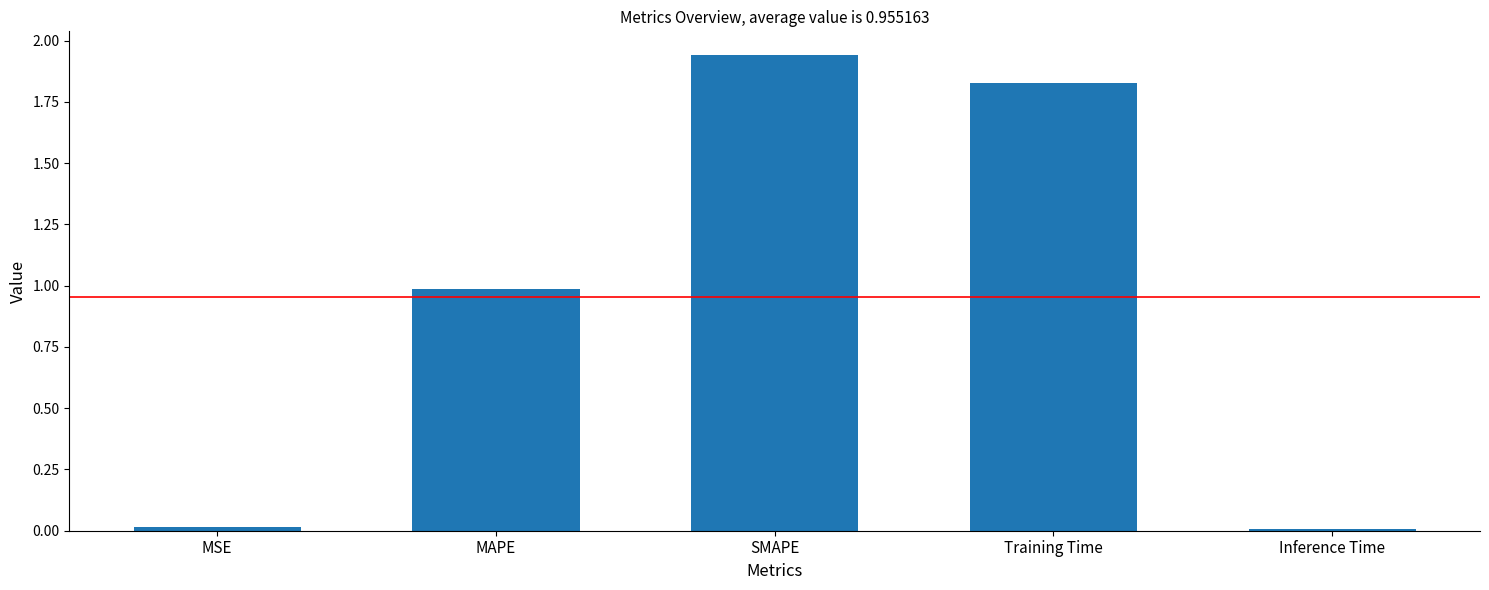

What is the change in value from Training Time to Inference Time?

-1.8